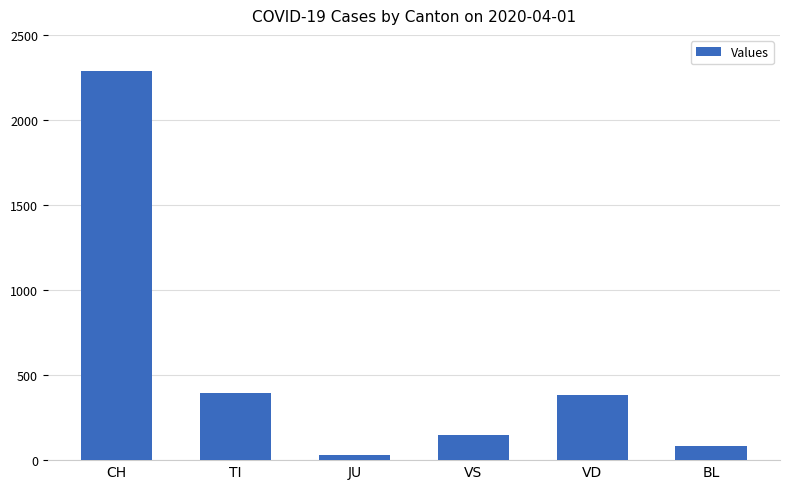

Is it true that the value at JU is 29?

True